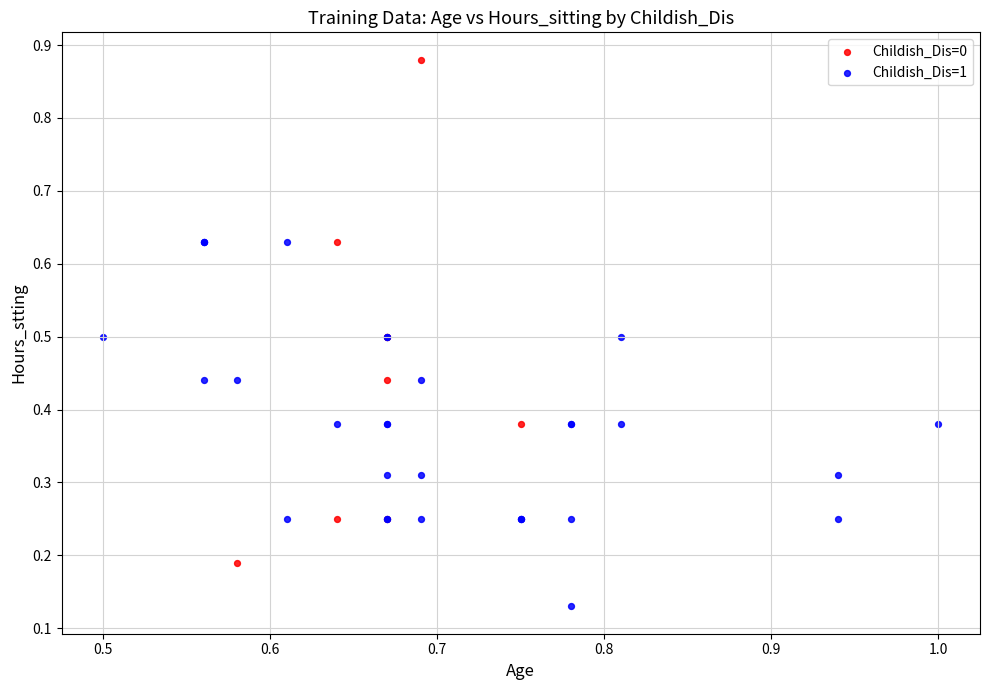

What are all the series names shown in the legend?

Childish_Dis=0, Childish_Dis=1